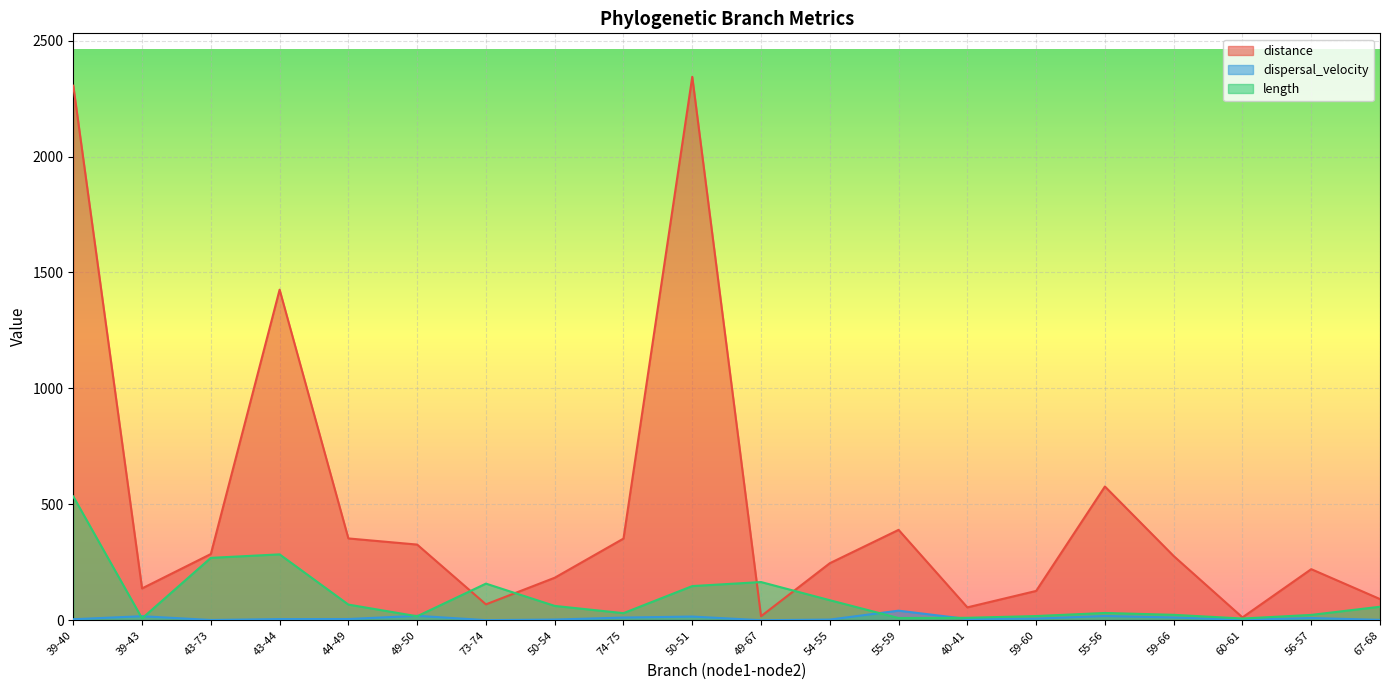

What is the total value across all series at 44-49?

425.6